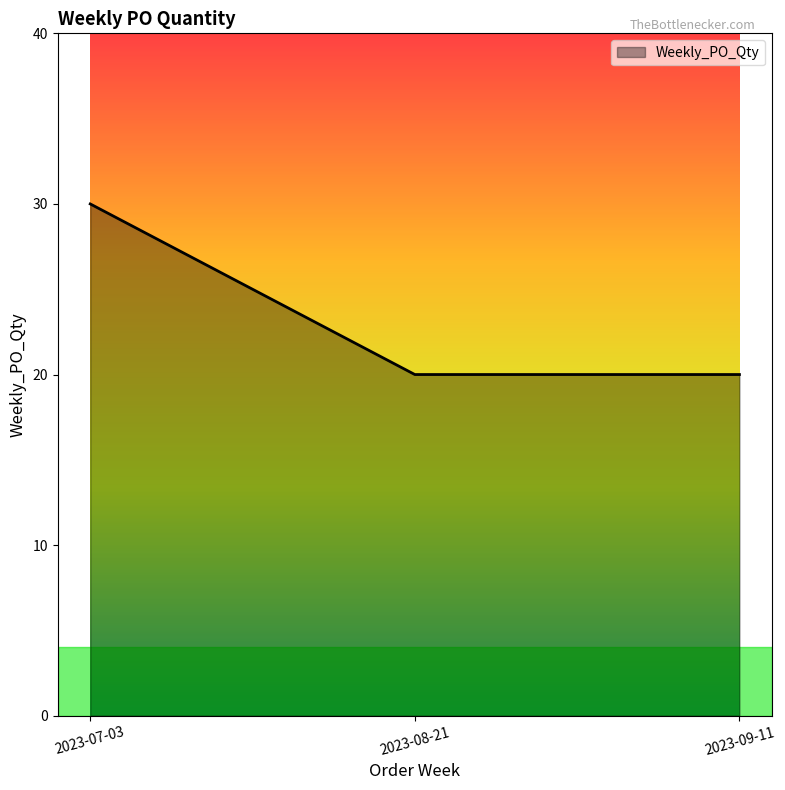

The chart shows a value of 42 at 2023-07-03. True or false?

False